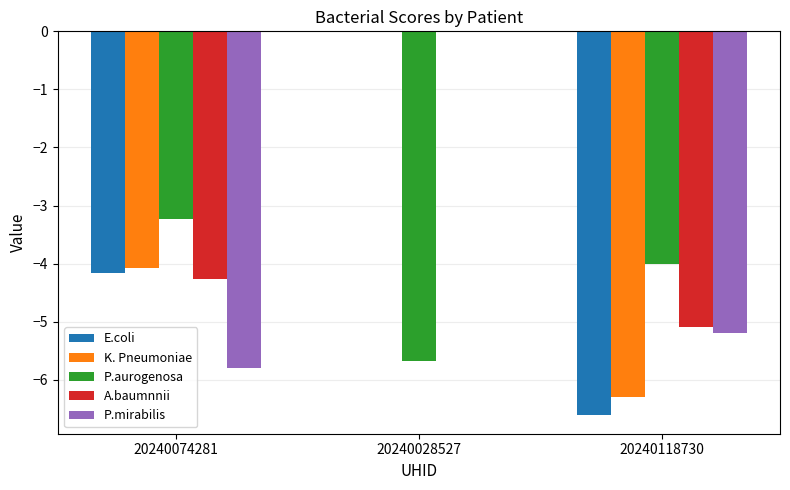

Which series changed the most between 20240074281 and 20240028527?

P.mirabilis